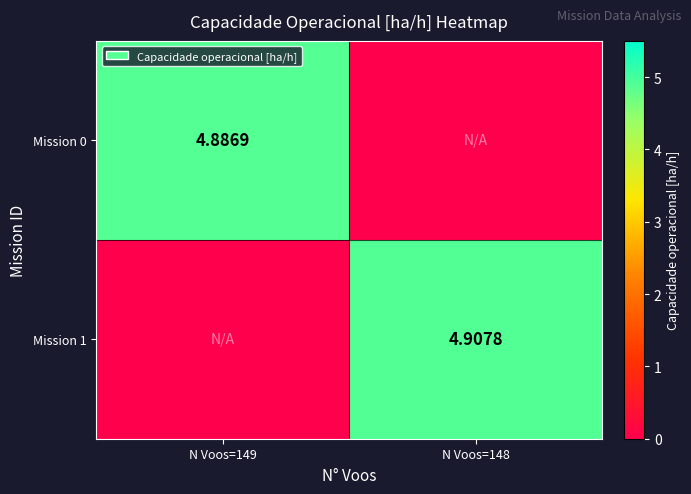

At which label is Mission 1 closest to 2?

N Voos=149